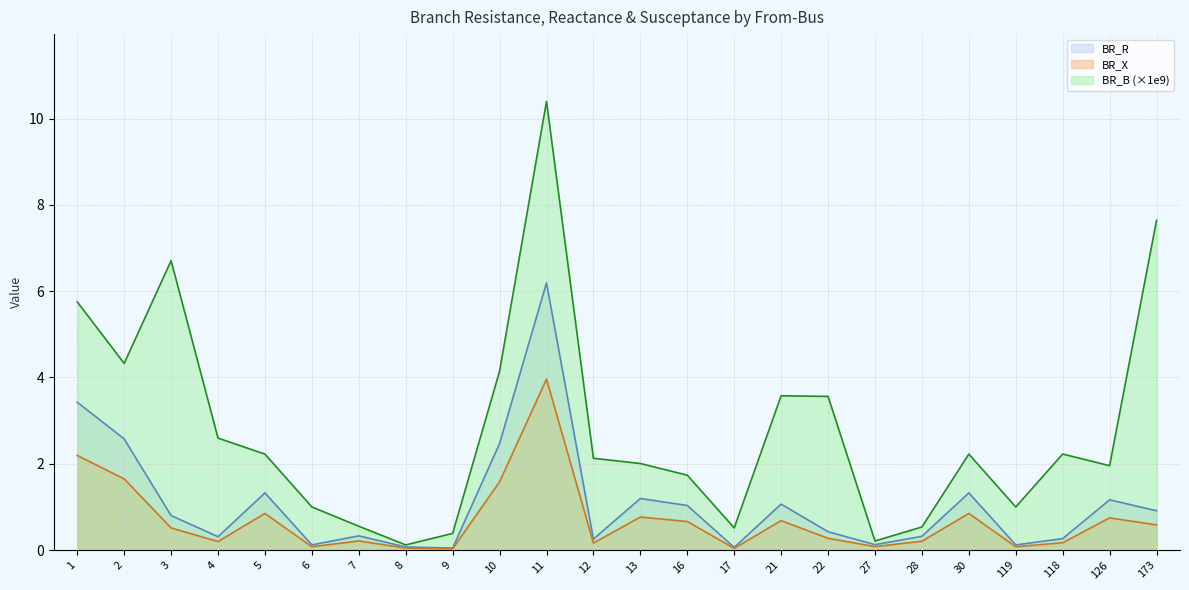

Does the chart display data point markers on the line(s)?

No